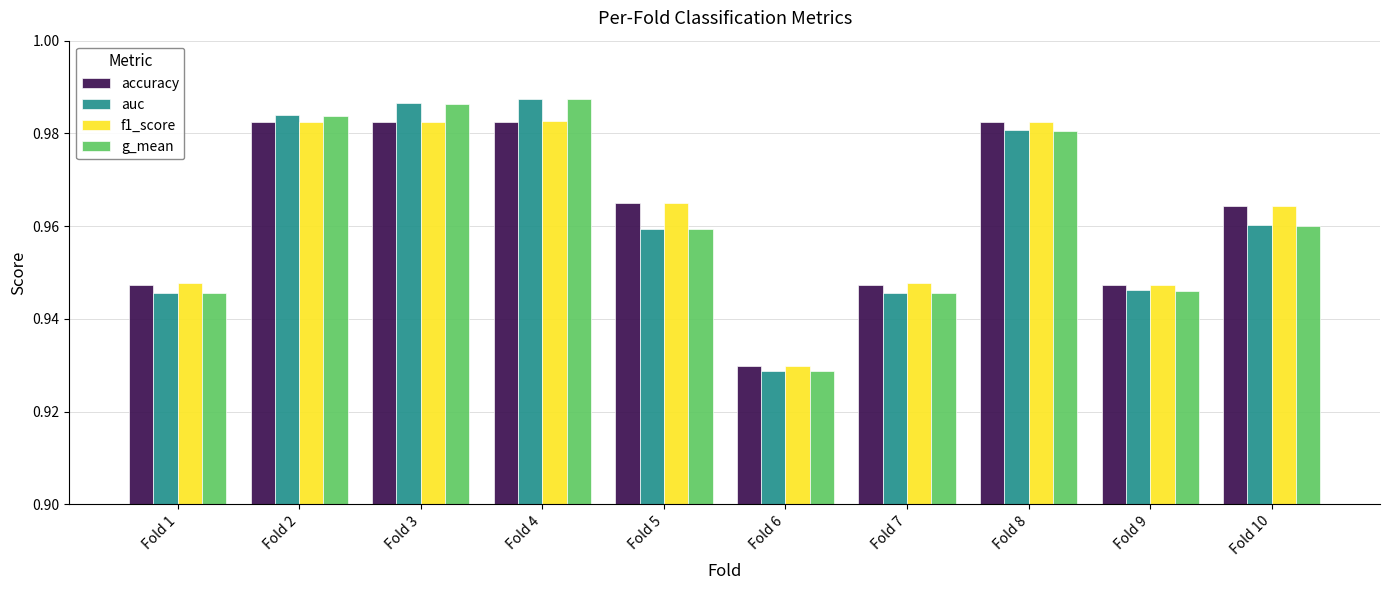

Which series has the largest range (max minus min)?

auc